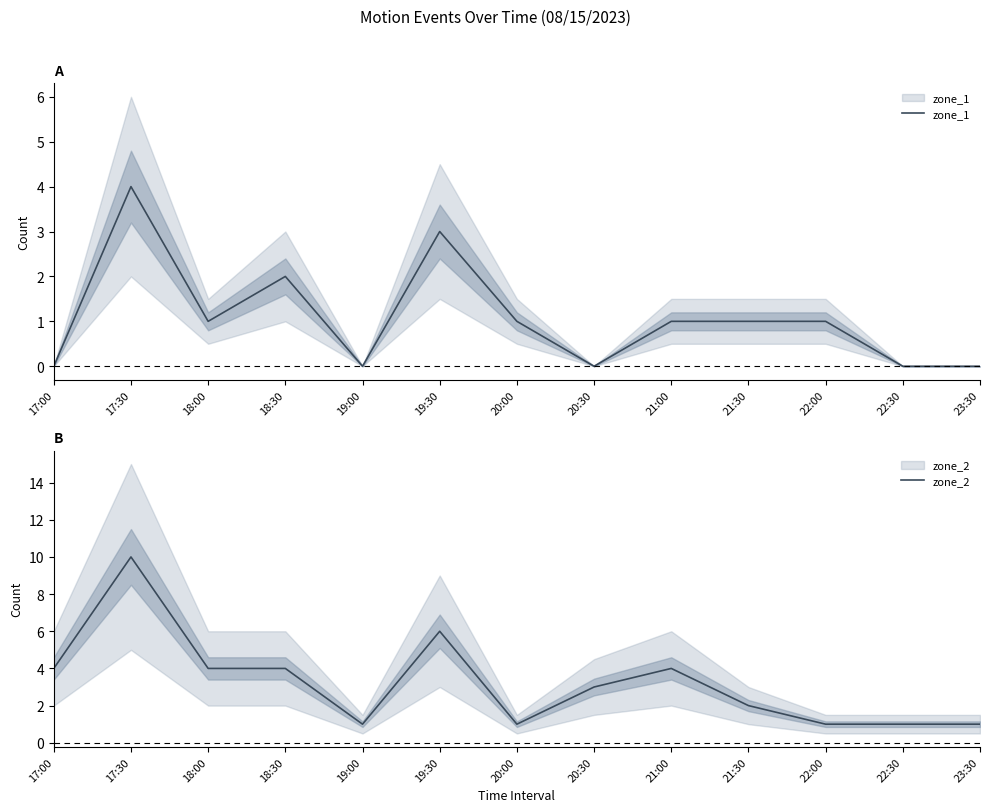

What is the highest value of the zone_2 series?

10